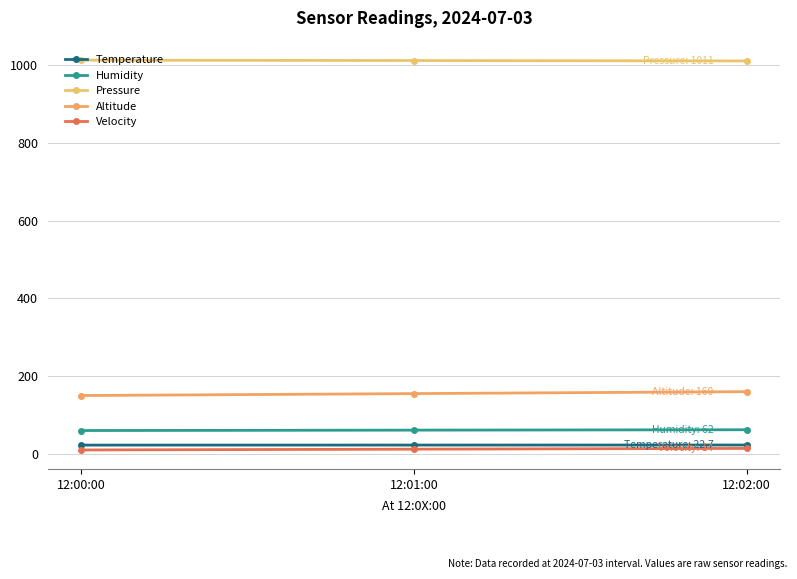

How many categories are shown in the chart?

3